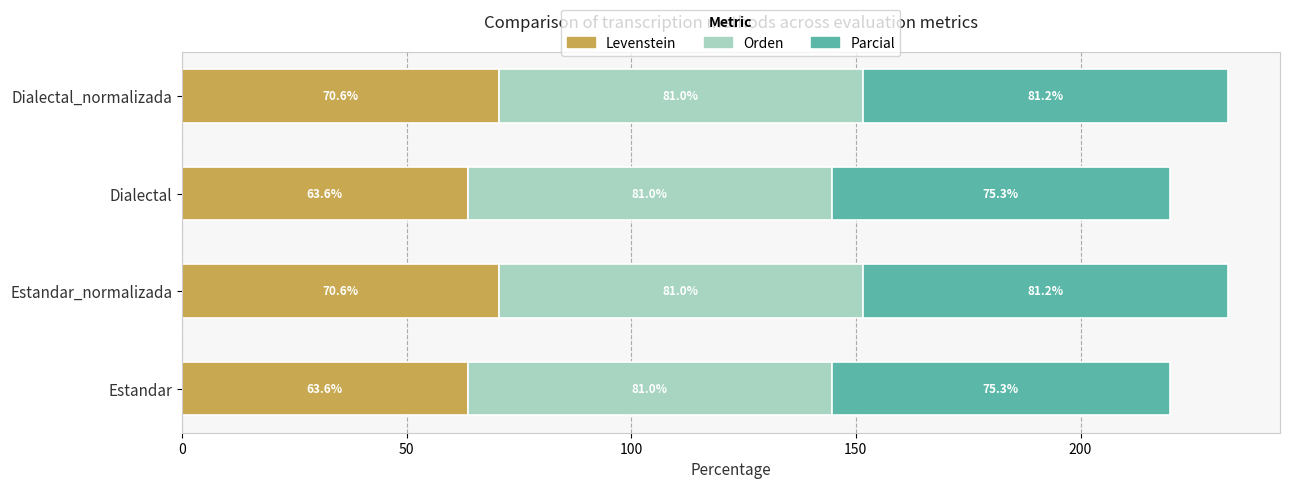

True or false: Levenstein has a value of 70.6 at Dialectal_normalizada.

True